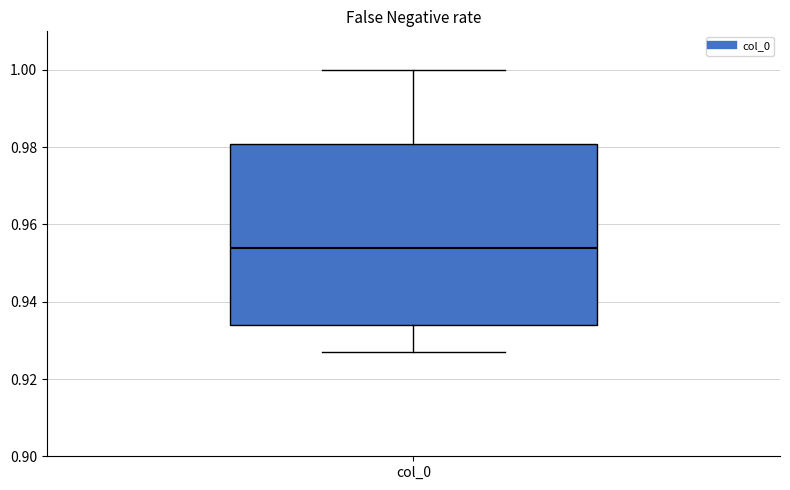

Transcribe this box plot: give where the median line is, the range the box spans, and where the two whiskers end, as read against the y-axis. The values are not printed on the chart, so give them approximately, as read against the axis.

median 0.954, box 0.934 to 0.980, whiskers 0.928 to 1.000